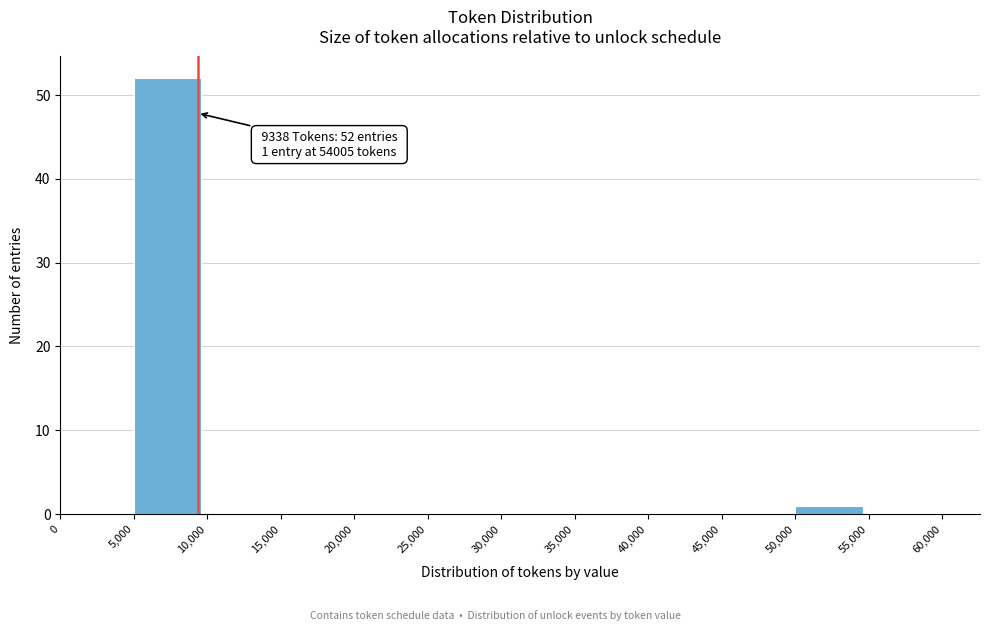

Which range on the x-axis has the tallest bar?

5,000 to 10,000